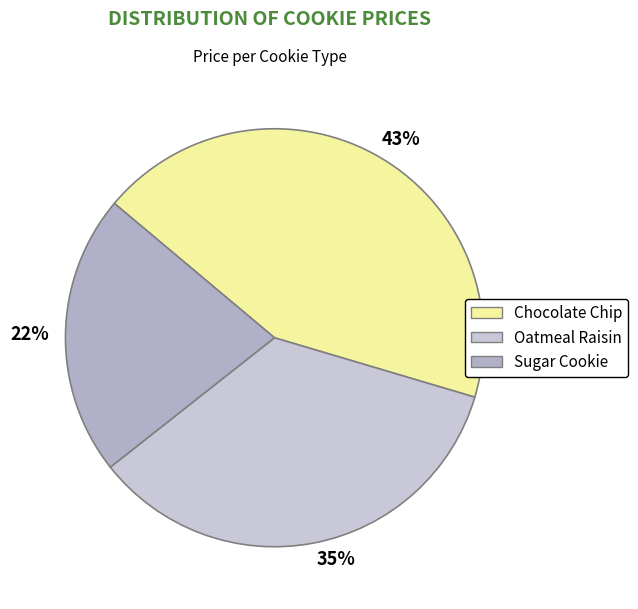

How many slices are in this pie chart?

3